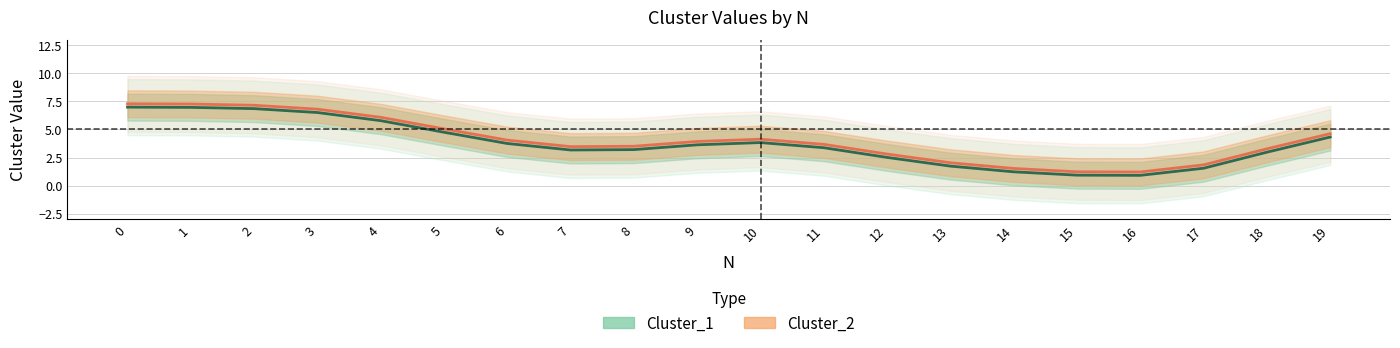

Rank the series by their average value, from lowest to highest.

Cluster_1, Cluster_2